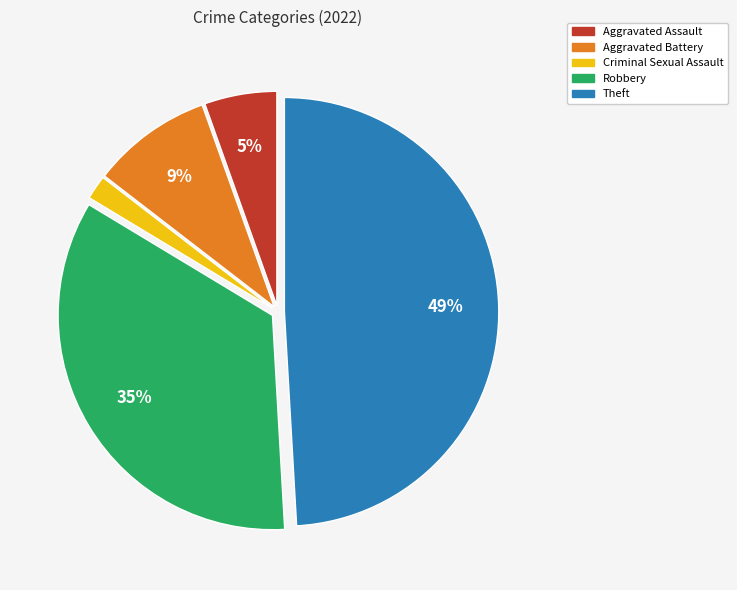

To the nearest percent, what portion does Criminal Sexual Assault represent?

2%